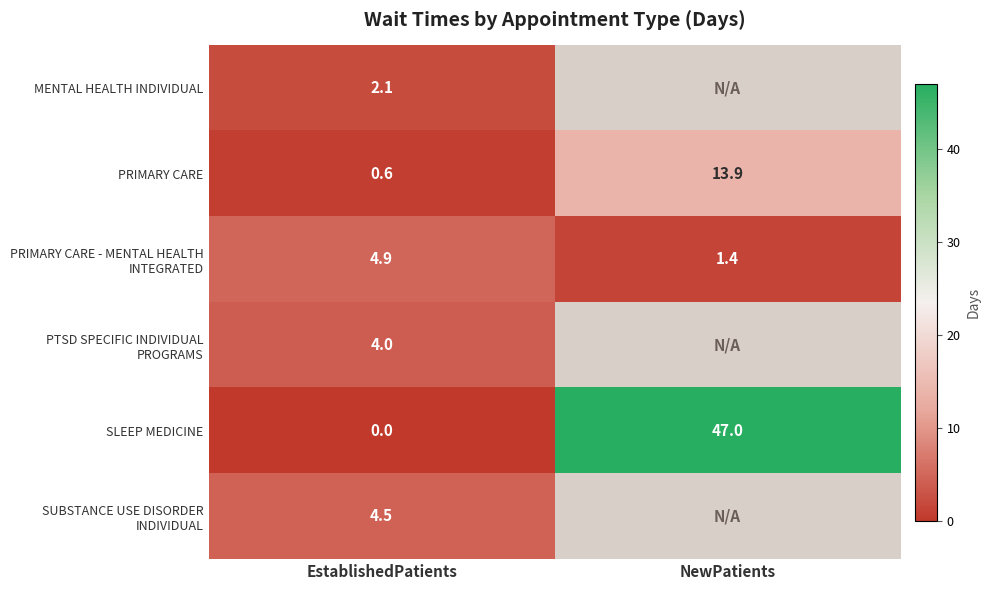

What is the difference between the SLEEP MEDICINE values at EstablishedPatients and NewPatients?

47.0